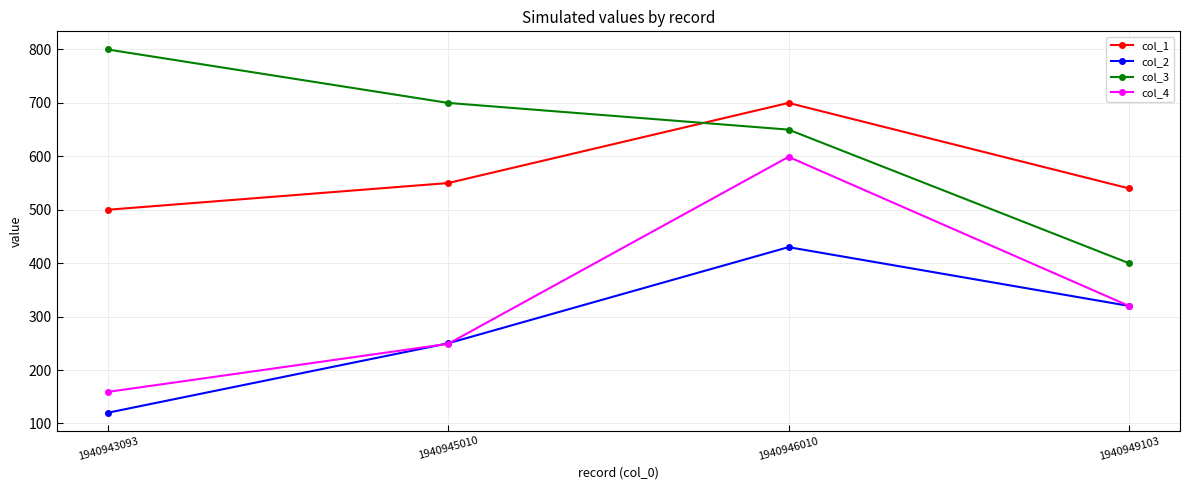

List the labels in order of col_2 value, largest first.

1940946010, 1940949103, 1940945010, 1940943093